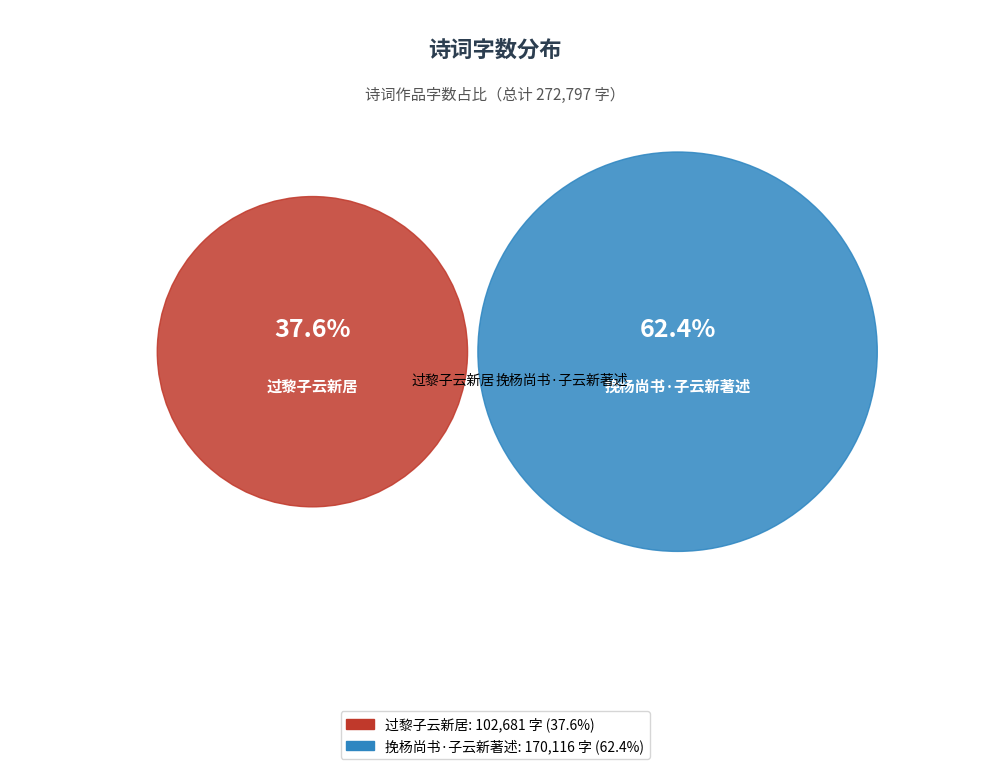

How many segments does this pie chart have?

2